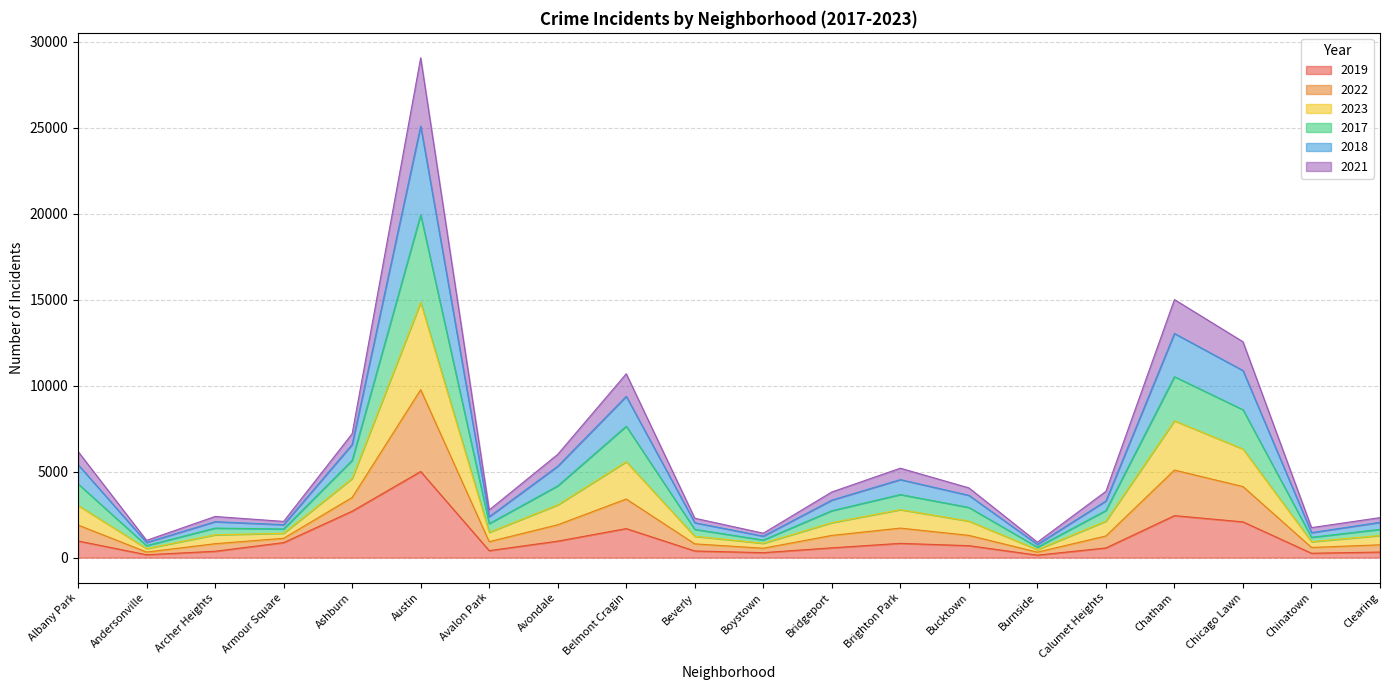

How many lines are shown in the chart?

6